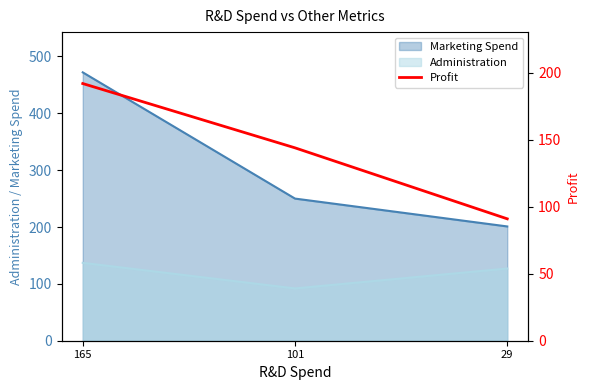

The chart shows a value of 144 at 101. True or false?

True